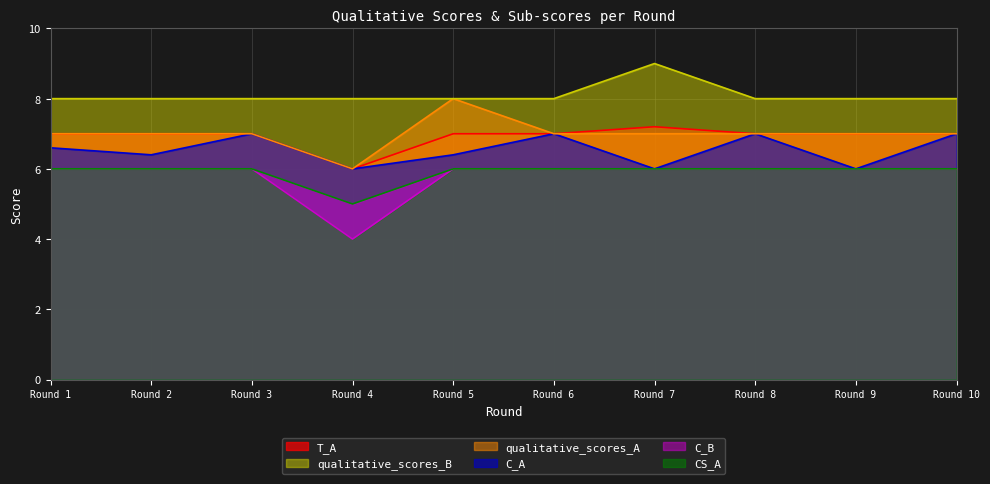

How many series are shown in this chart?

6